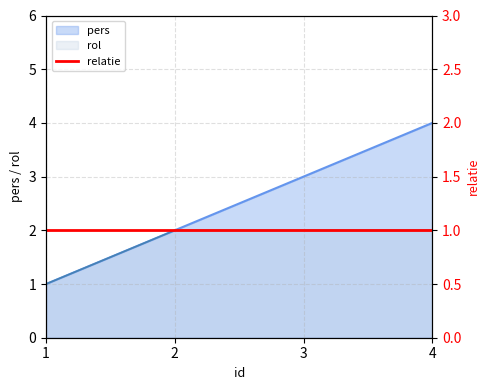

Rank the categories by pers value from lowest to highest.

1, 2, 3, 4